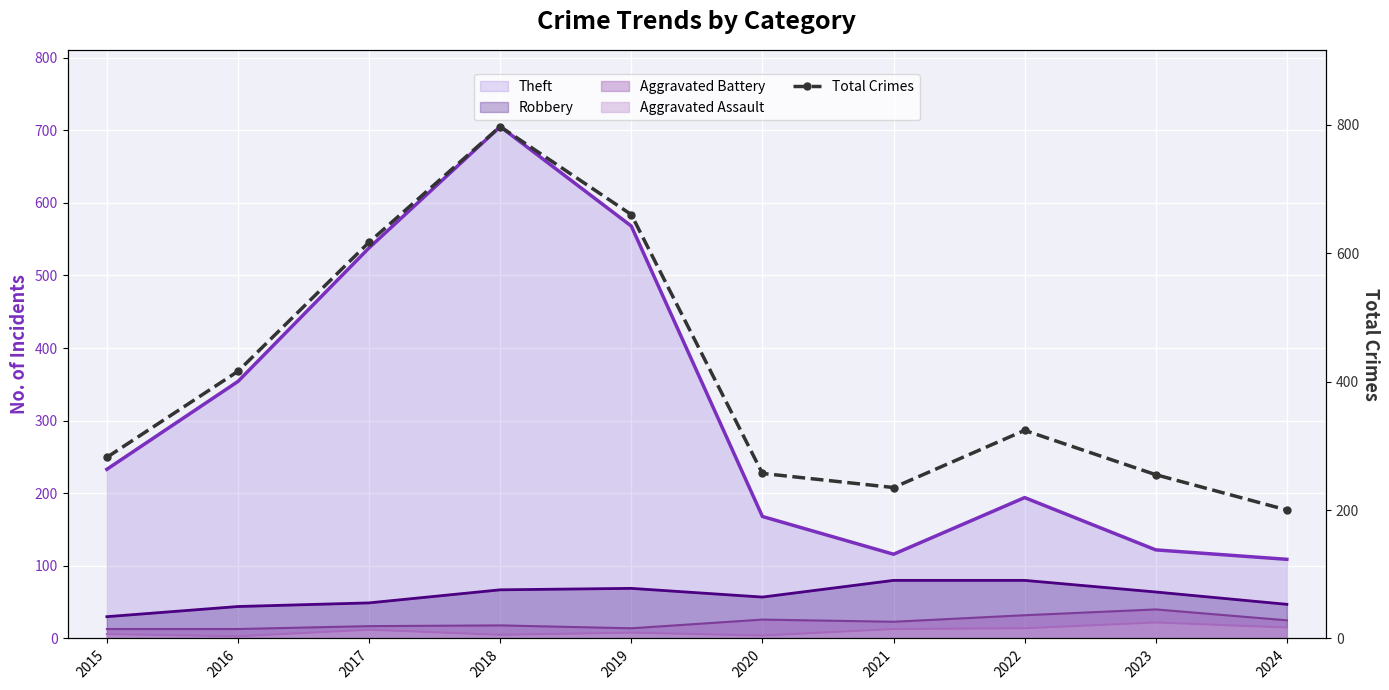

What is the ratio of the value at 2015 to the value at 2021?

1.2